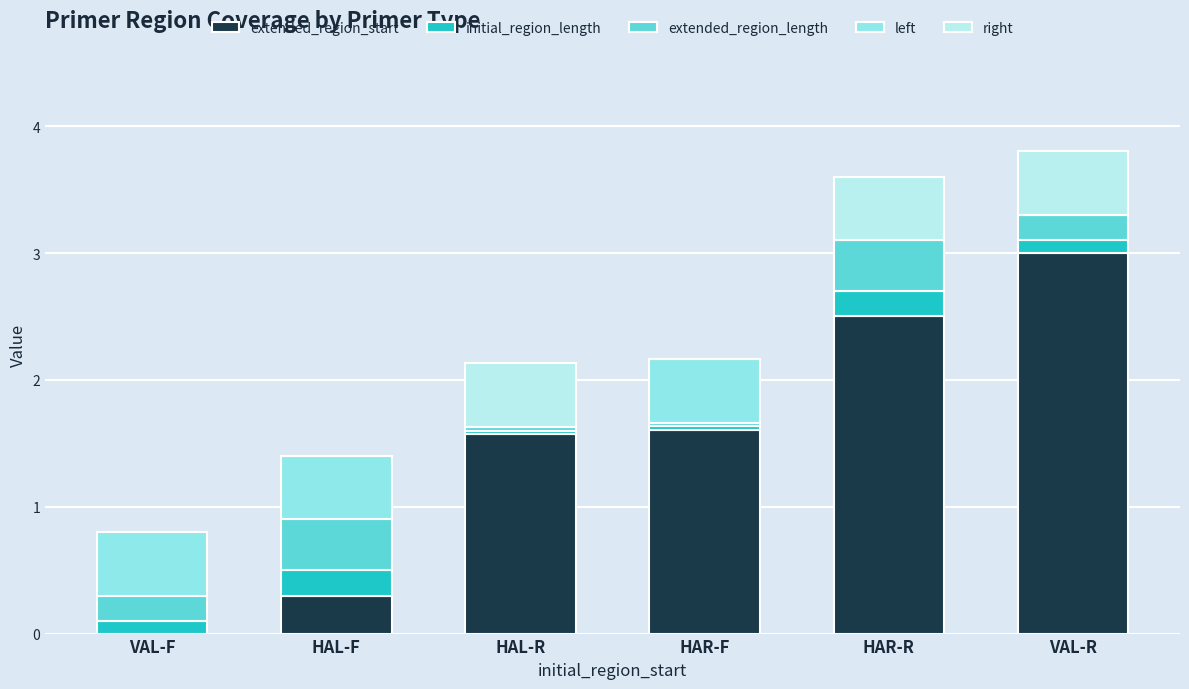

At which label does extended_region_start reach its peak?

VAL-R